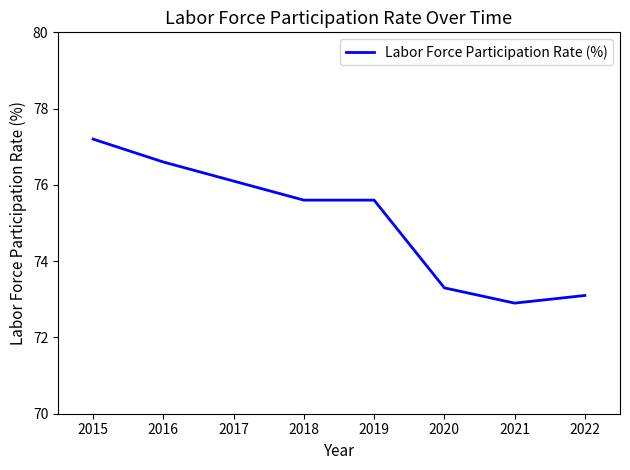

Where does the data first go above 75?

2015